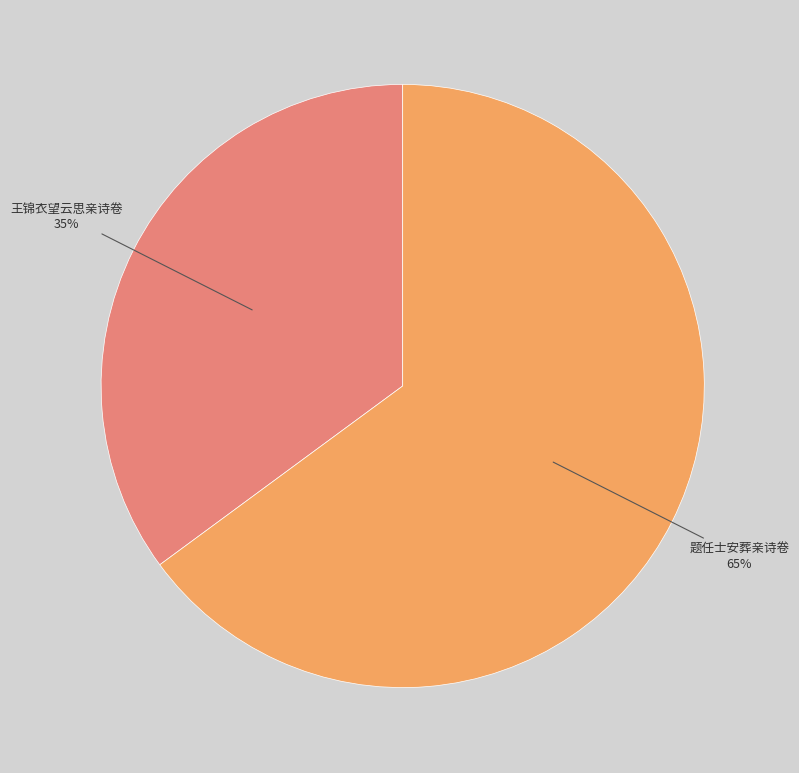

Between 王锦衣望云思亲诗卷 and 题任士安葬亲诗卷, which is larger?

题任士安葬亲诗卷